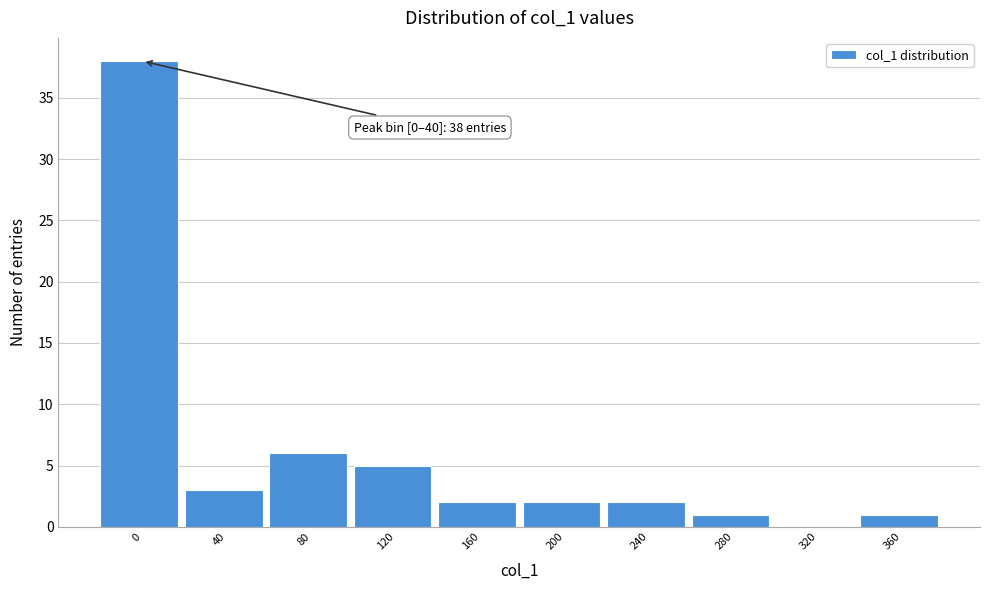

Reading left to right, extract all data points from this chart.

0=38	40=3	80=6	120=5	160=2	200=2	240=2	280=1	320=0	360=1